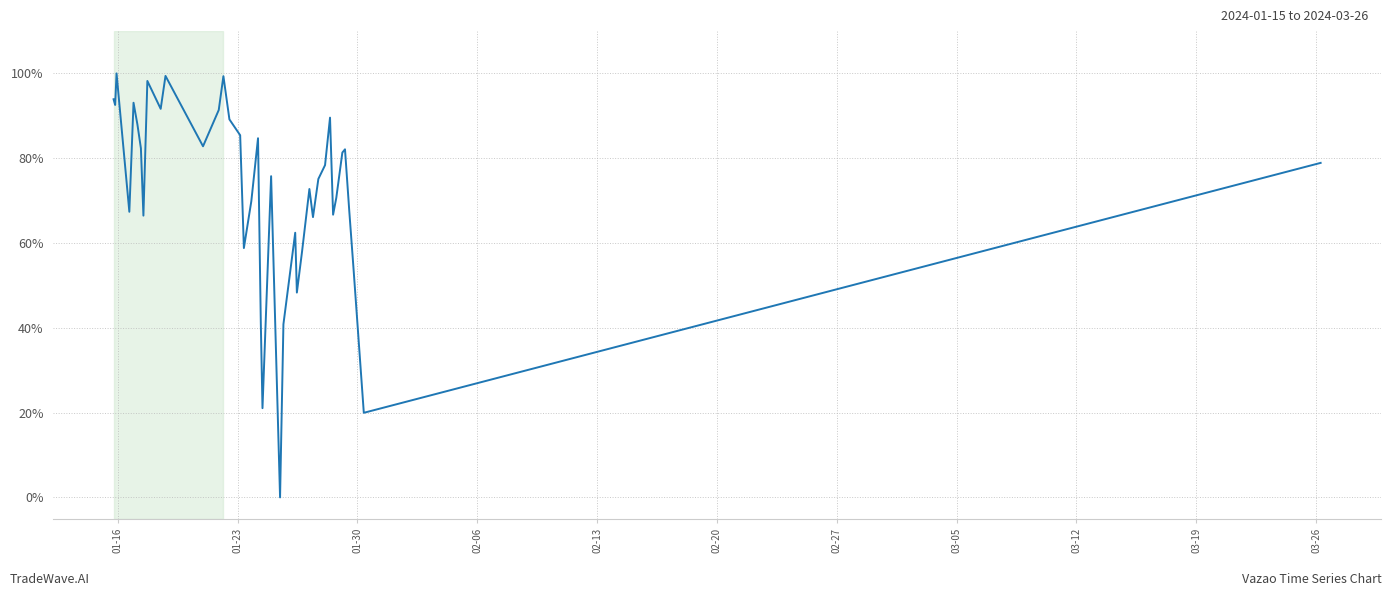

What is the difference between the maximum and minimum values?

100.0